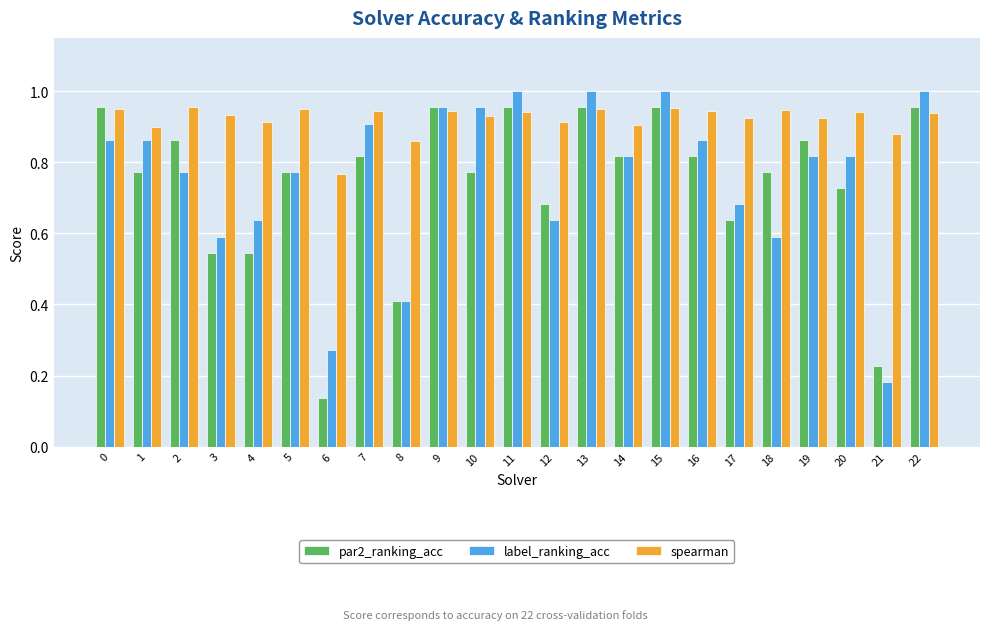

At 20, list the series in order from largest to smallest.

spearman, label_ranking_acc, par2_ranking_acc